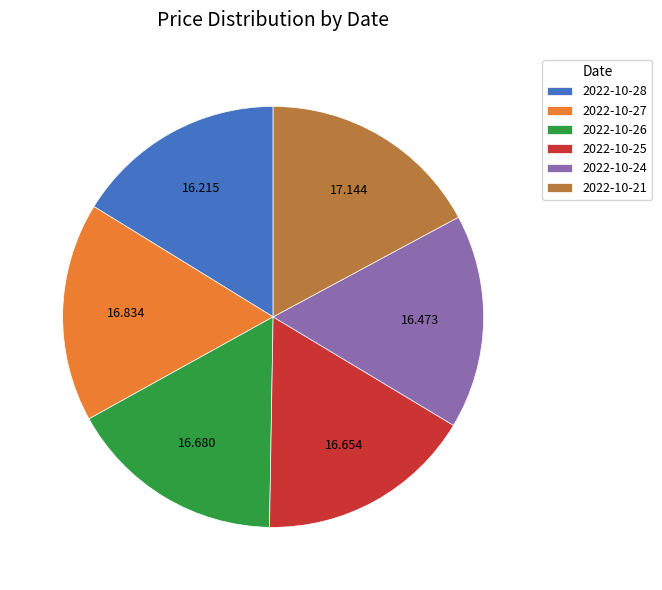

Is there any slice that represents more than half of the pie?

No